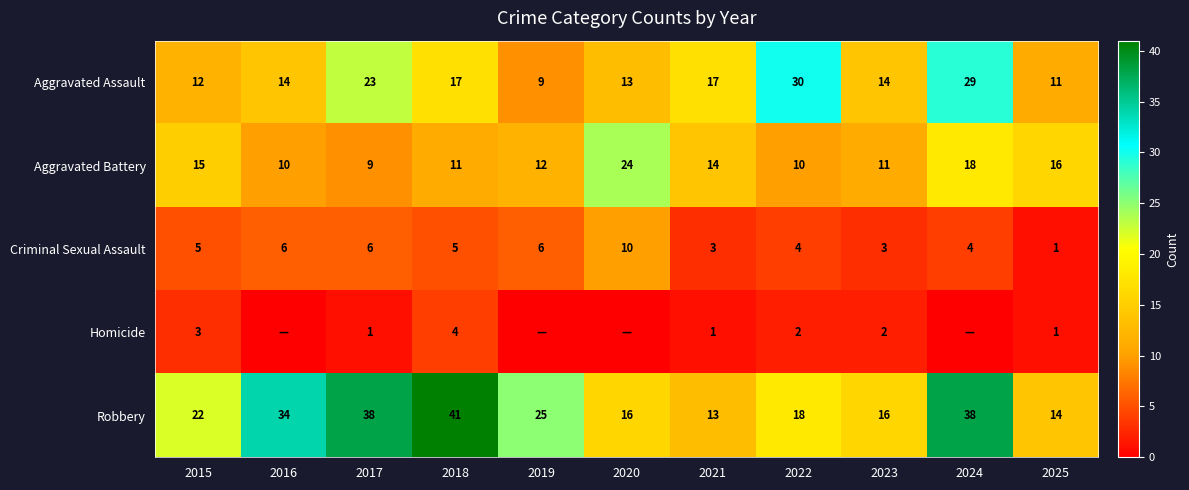

What is the total value across all series at 2023?

46